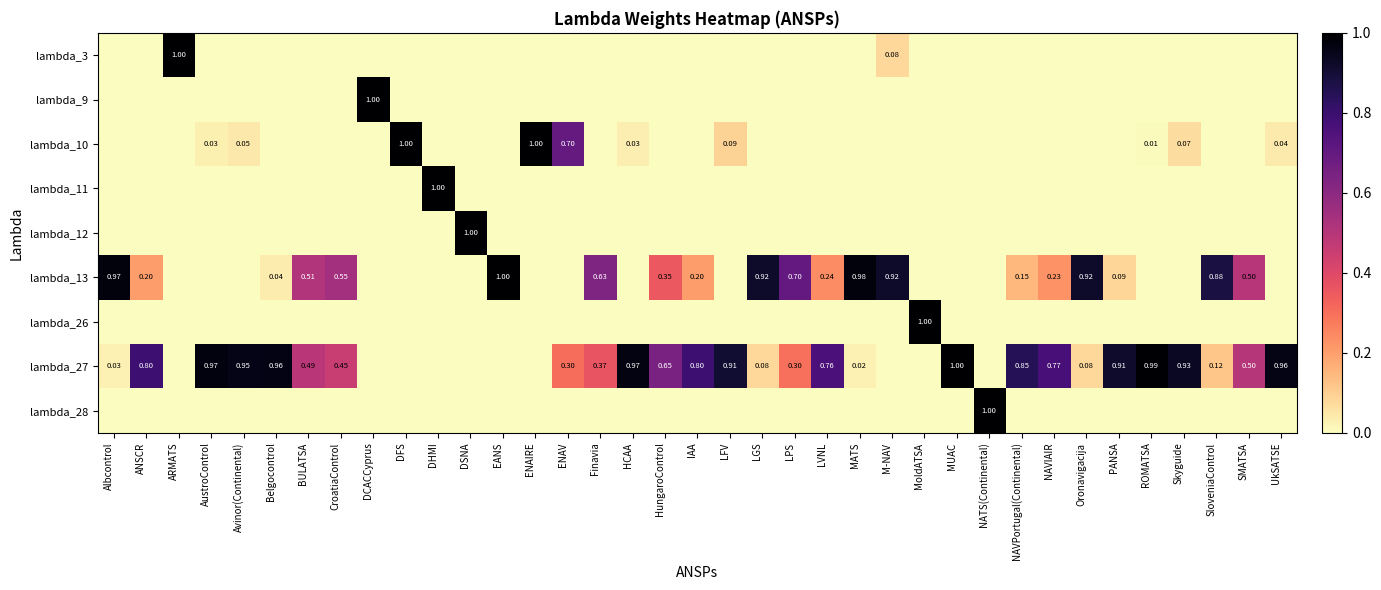

How many data points does each series have?

37